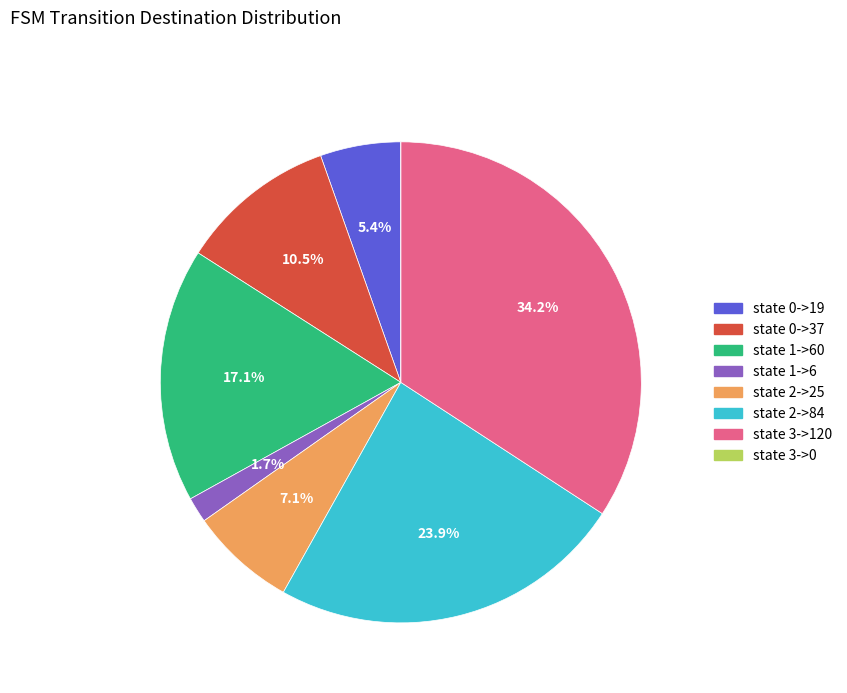

Does any single category account for the majority?

No